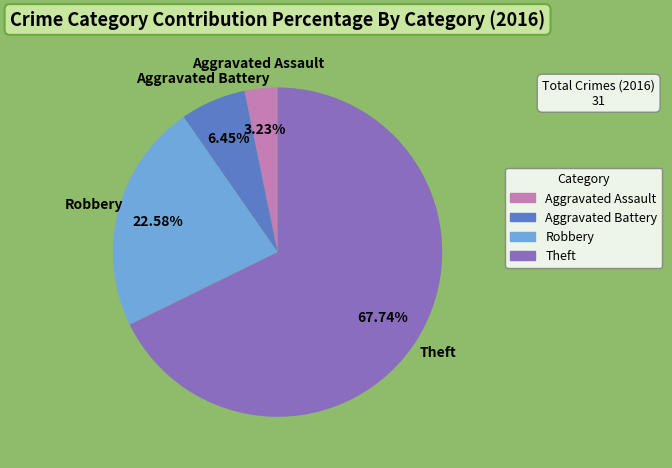

To the nearest percent, what is the average slice percentage?

25%